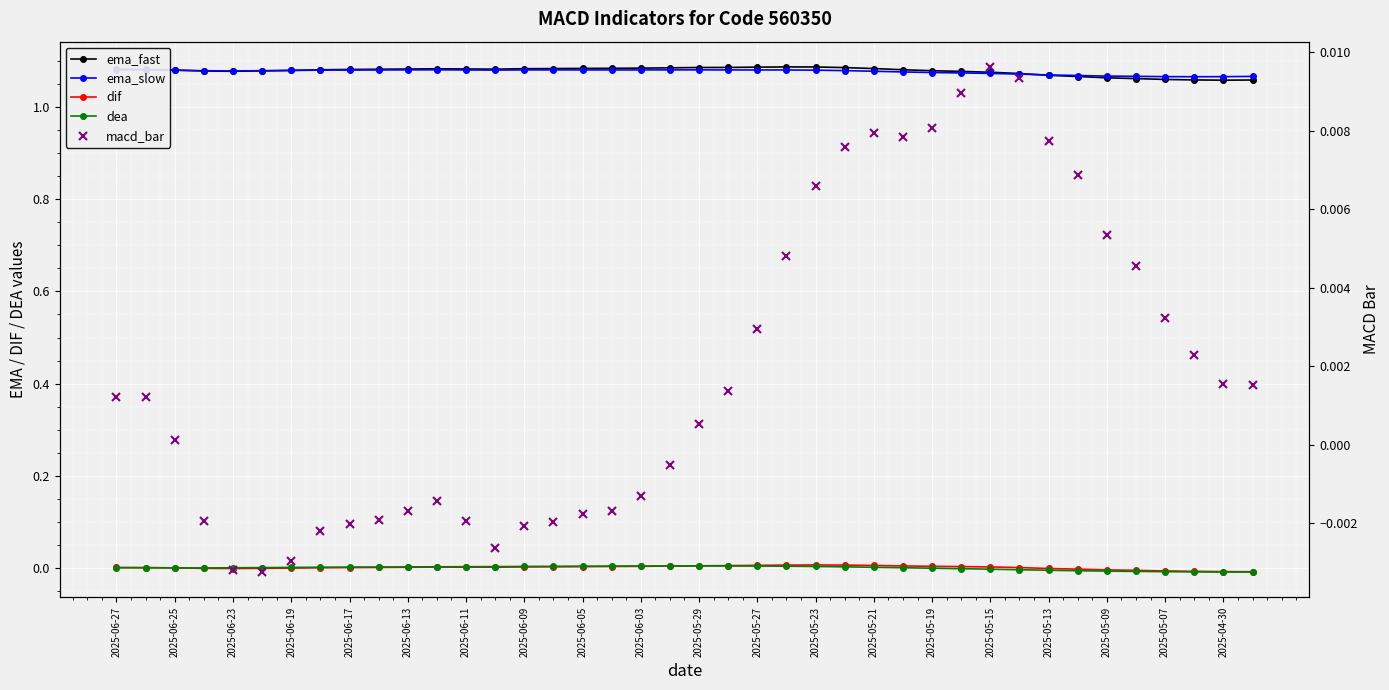

Count the number of data series in this chart.

5